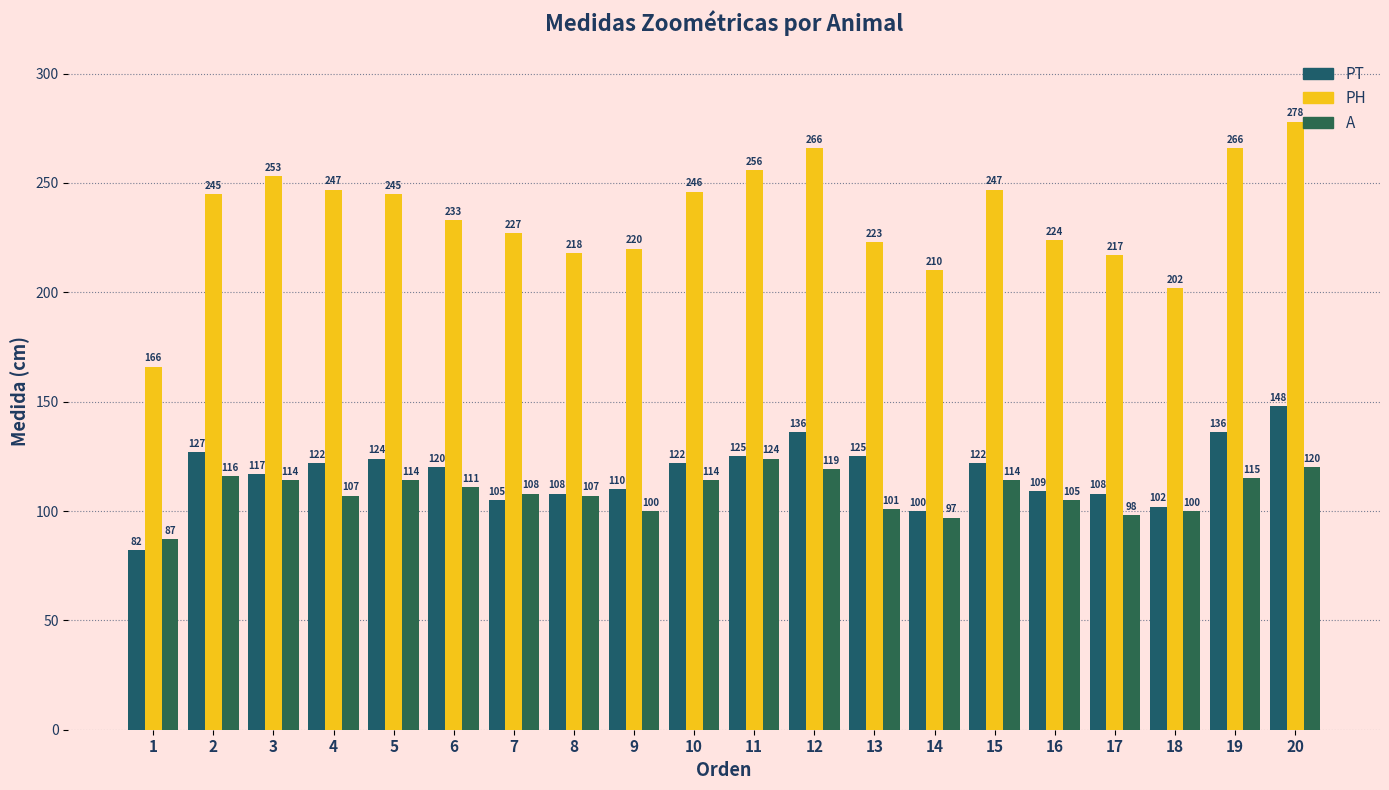

What value does the PT series have at 15?

122